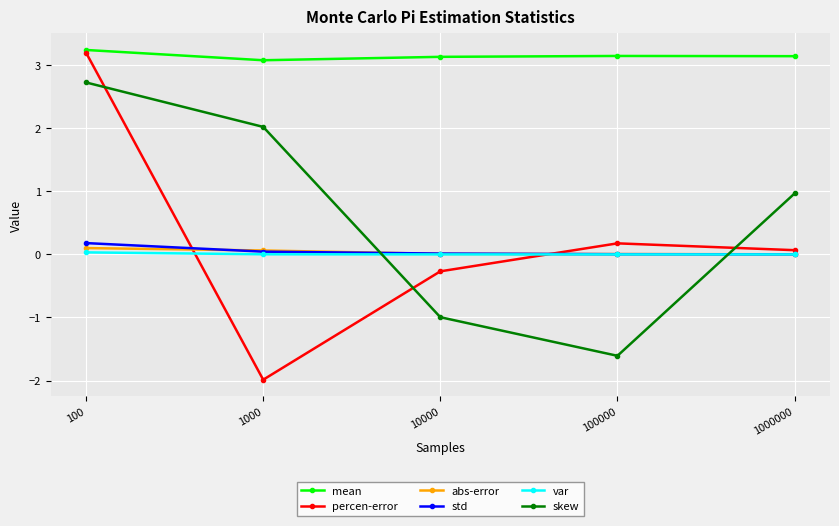

What is the average value of the percen-error series?

0.2